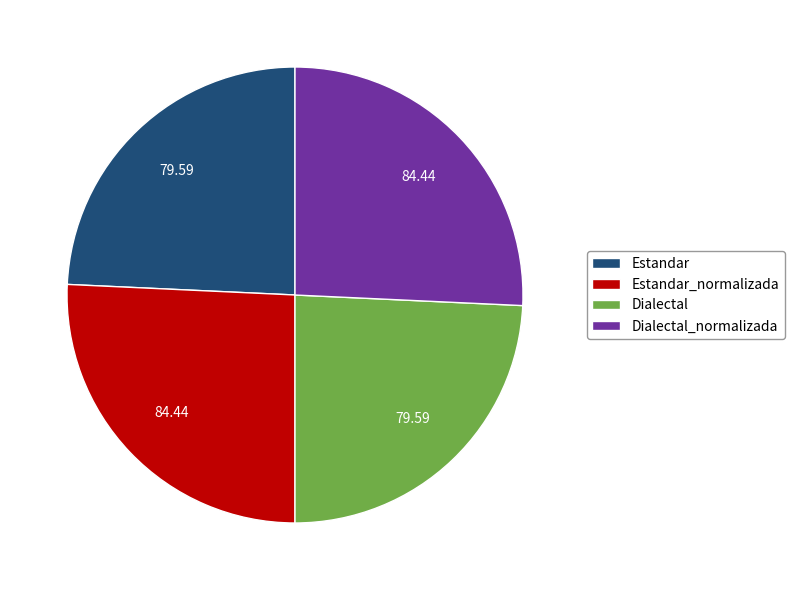

Do Estandar and Dialectal together represent more than half of the pie?

No